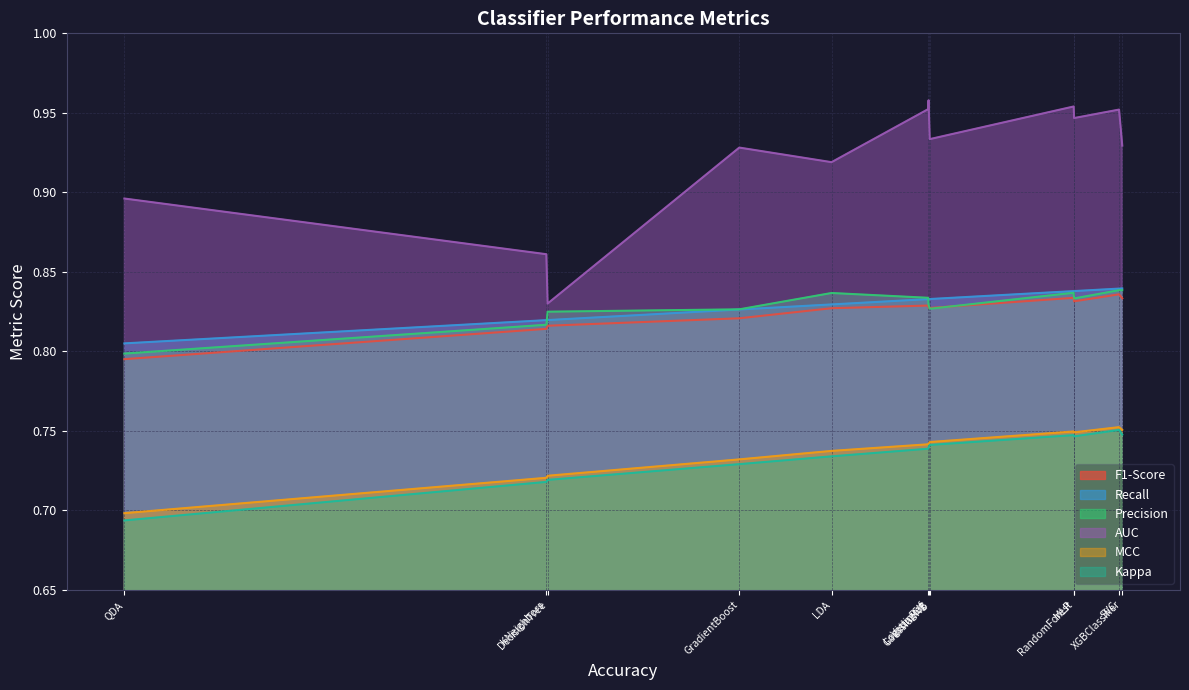

The Kappa series shows 1.2 at 0.832896605508085. True or false?

False